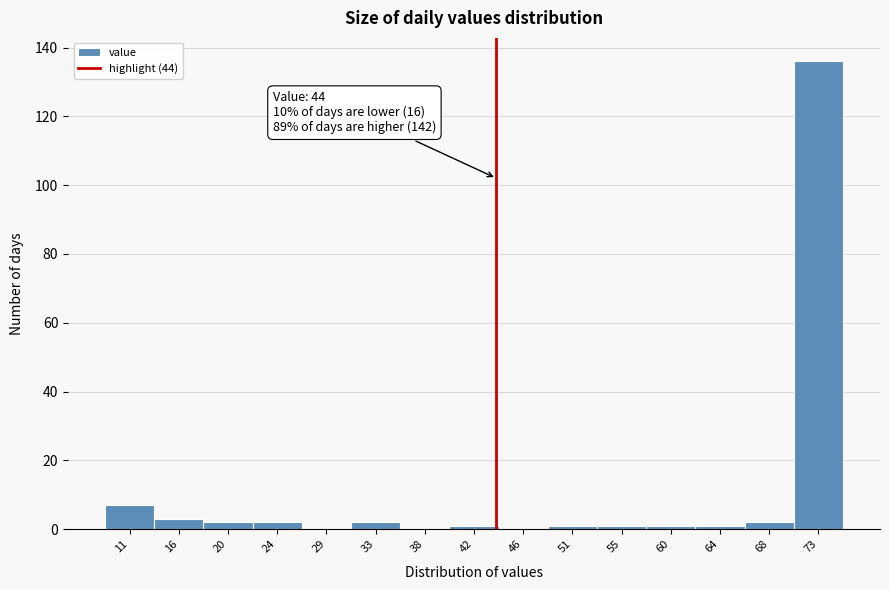

Over which range of the x-axis is the bar tallest?

70.6 to 75.0